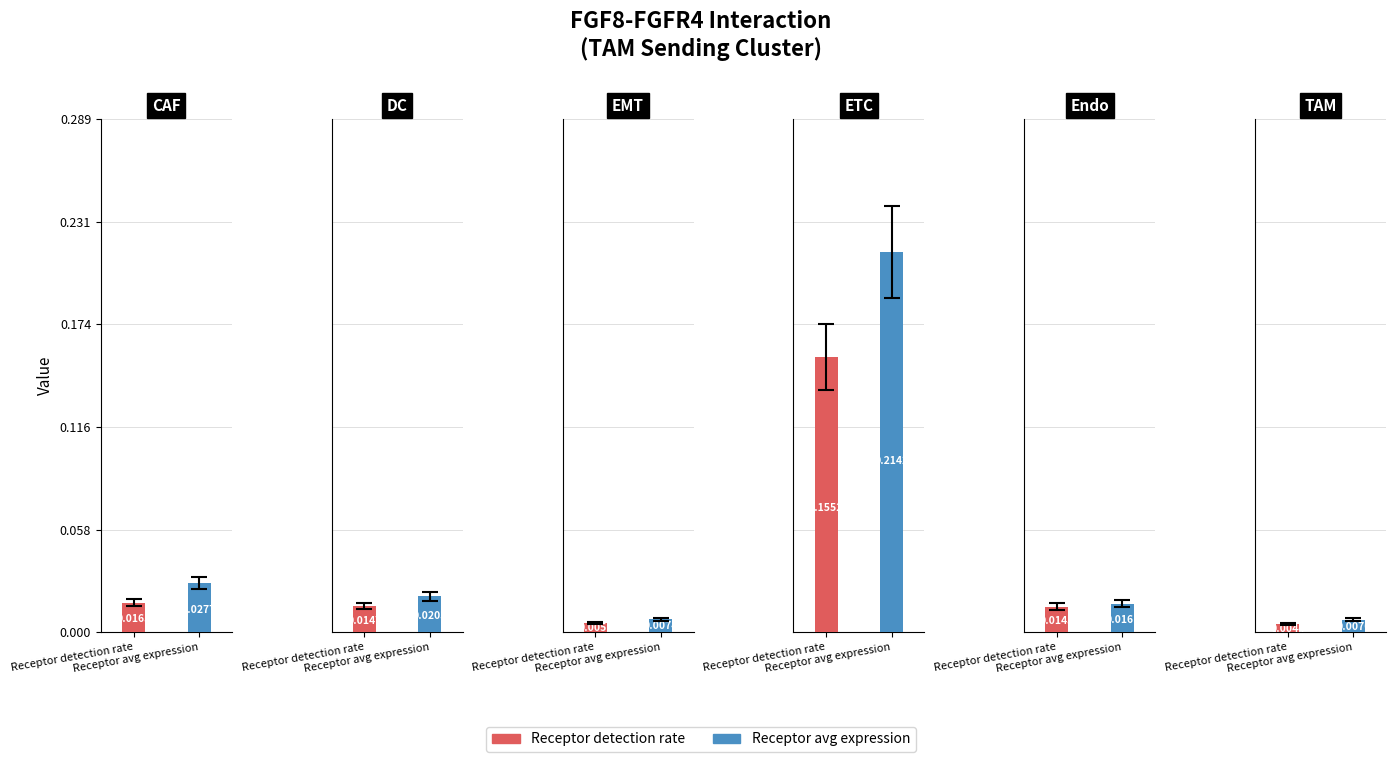

True or false: Receptor detection rate has a value of 0.0 at EMT.

True